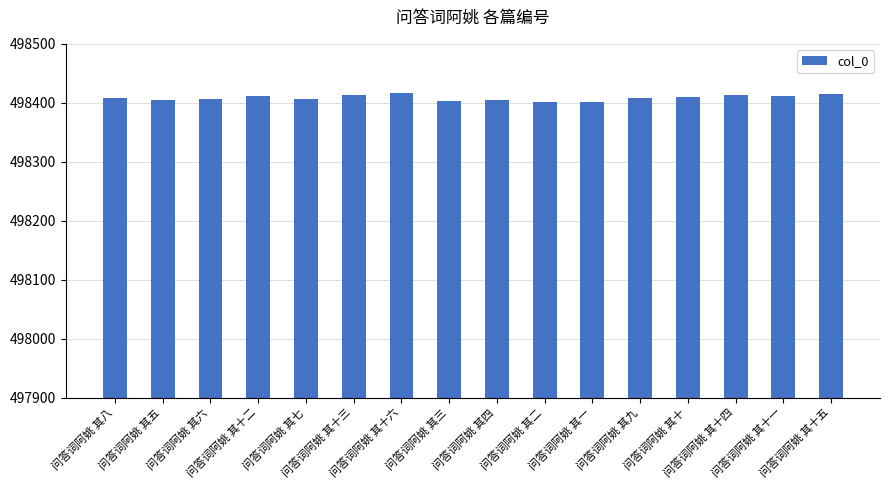

Count the number of categories in the chart.

16